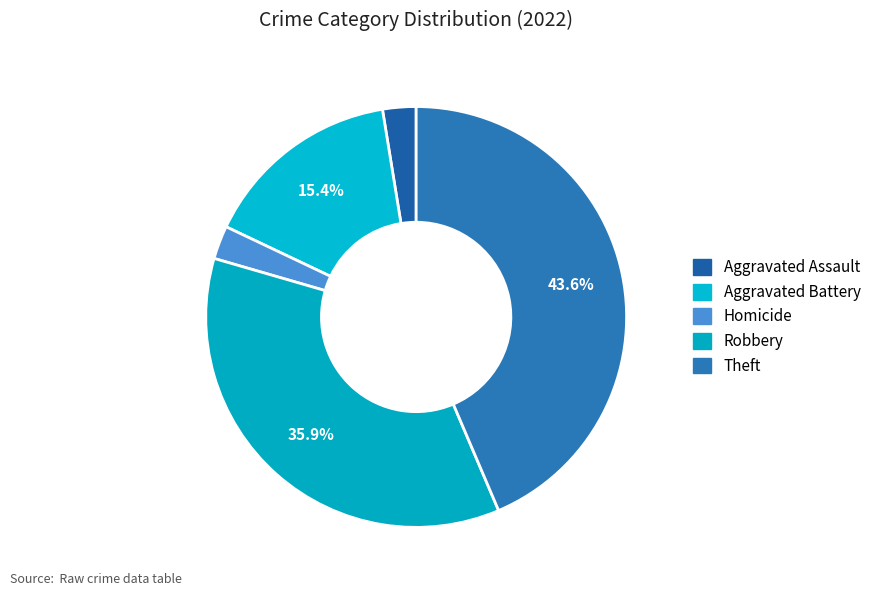

How many segments does this pie chart have?

5